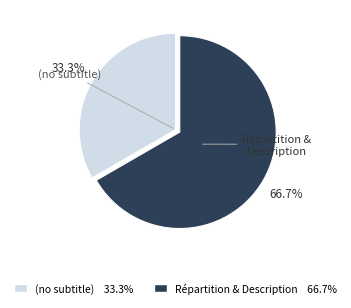

What is the total percentage of (no subtitle) and Répartition & Description?

100.0%